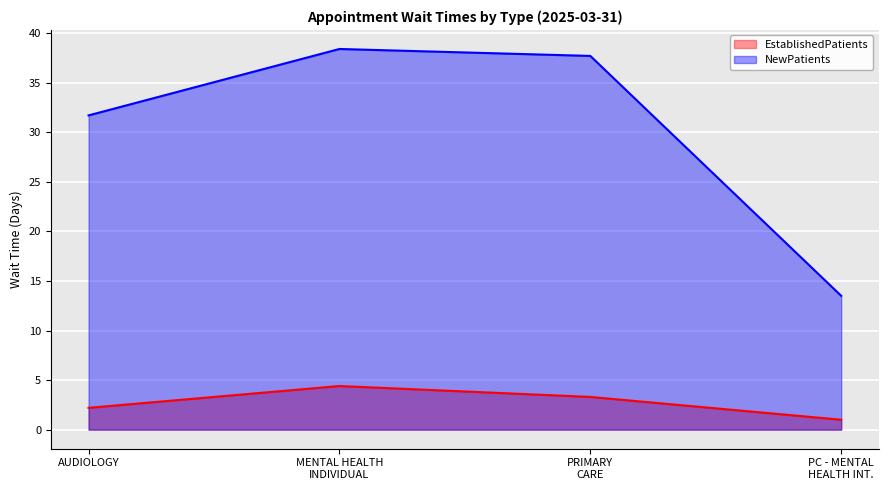

Between AUDIOLOGY and MENTAL HEALTH INDIVIDUAL, which series saw the biggest shift?

NewPatients